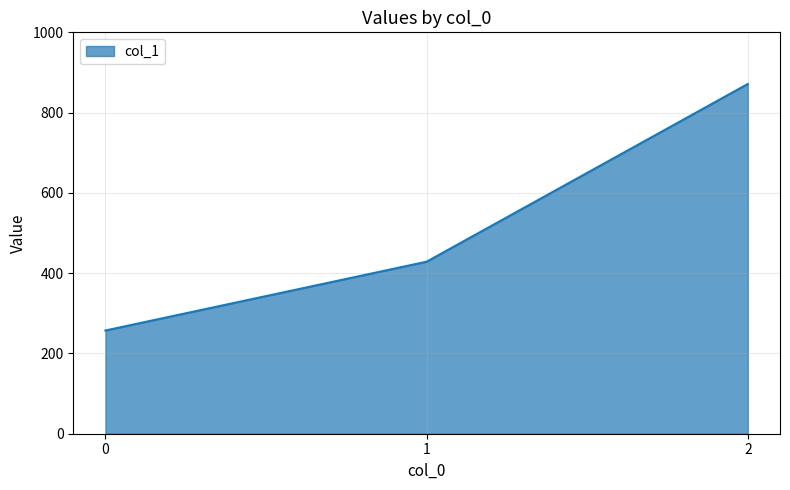

Does the chart display data point markers on the line(s)?

No